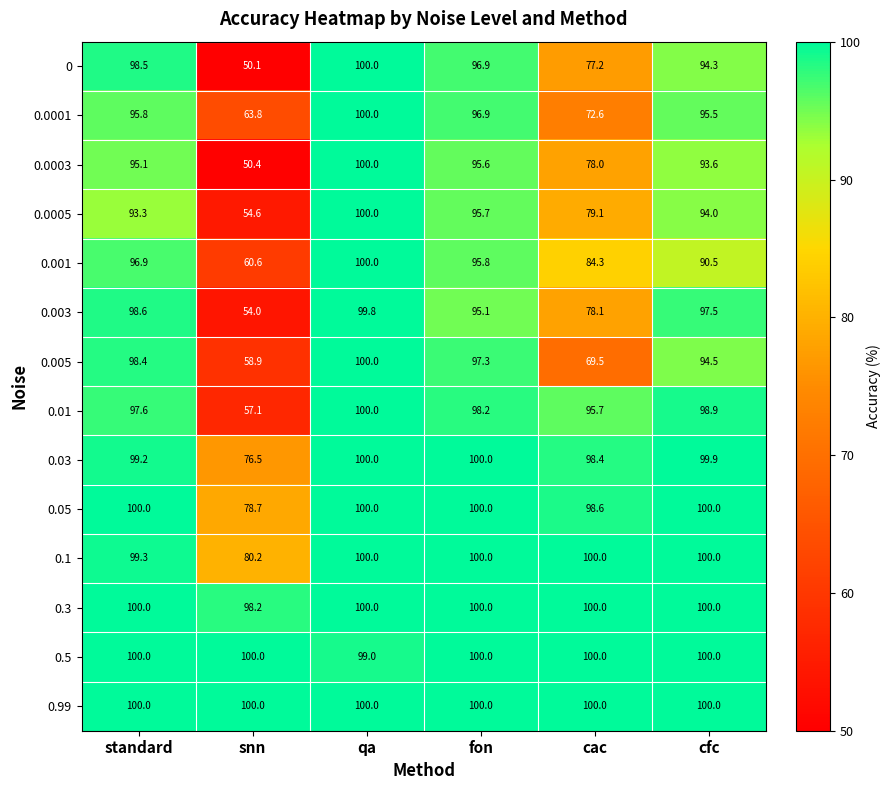

Which label corresponds to the smallest value in the chart?

snn